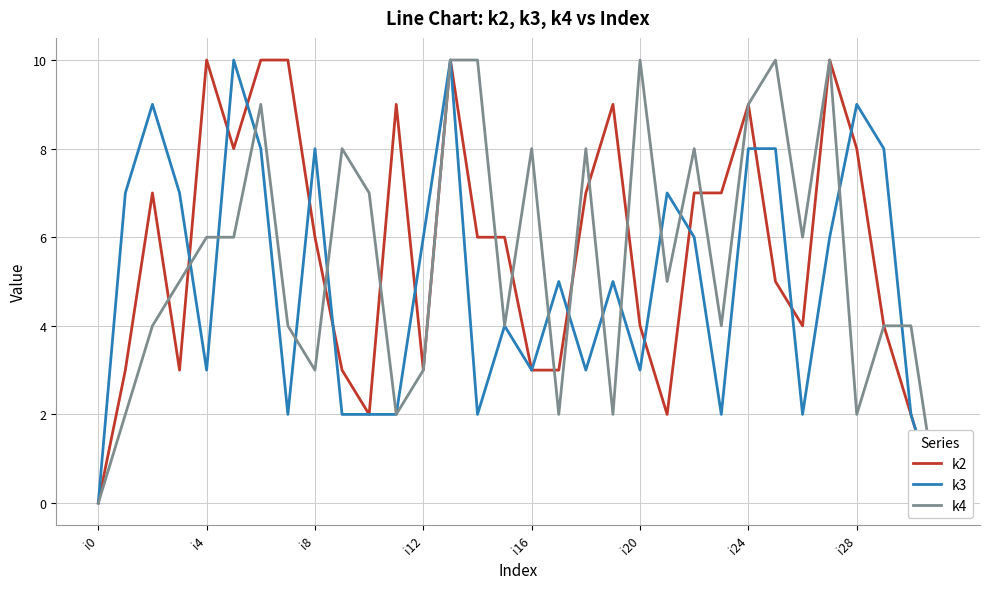

How many times do k4 and k2 cross each other?

11